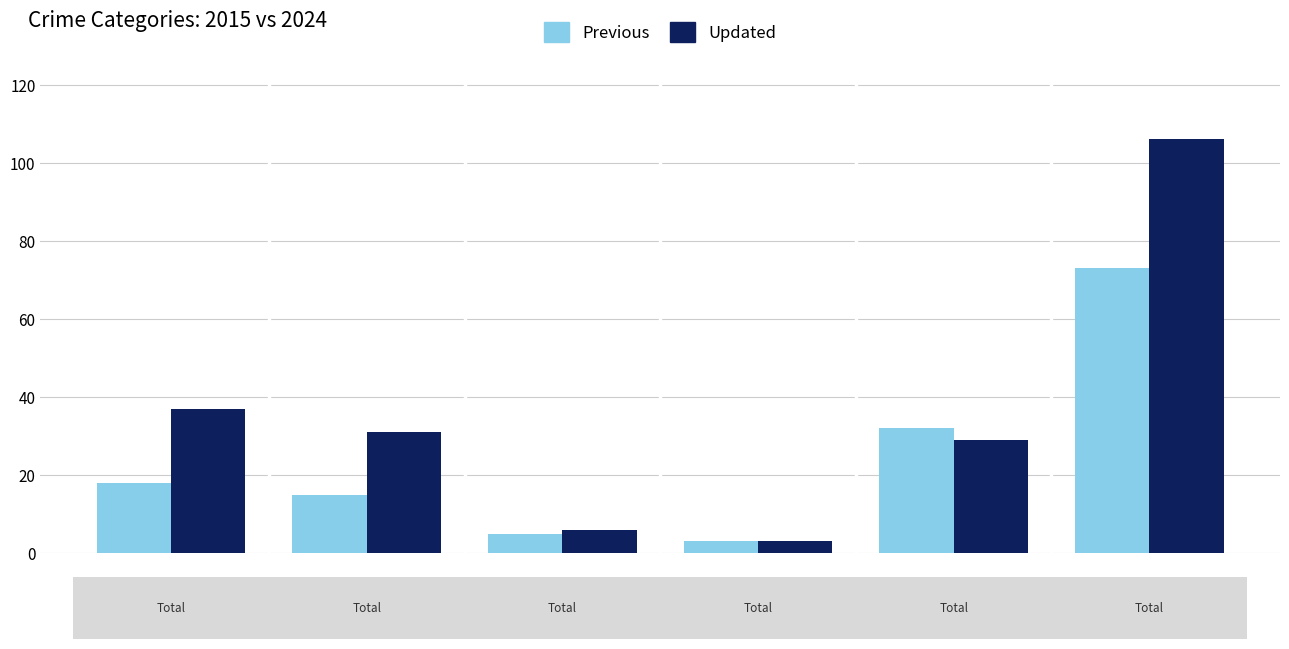

What are all the series names shown in the legend?

Previous, Updated